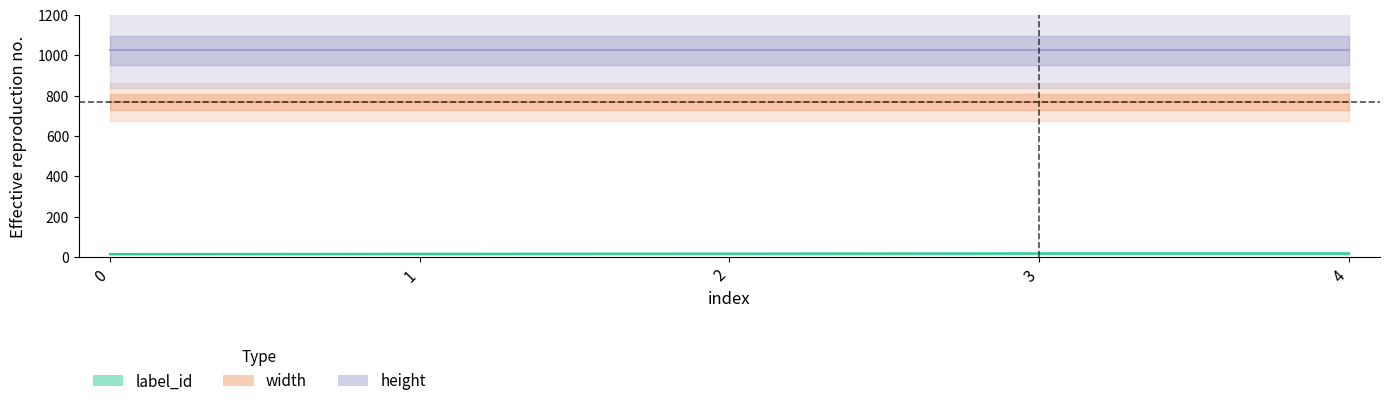

The height series shows 1024 at 1. True or false?

True